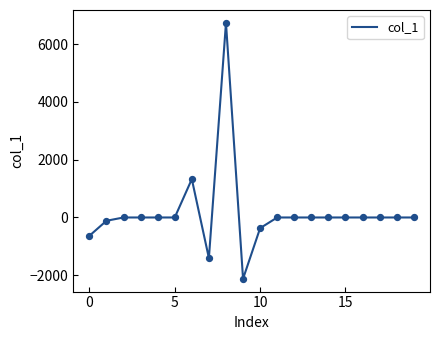

What is the maximum value shown in the chart?

6735.2